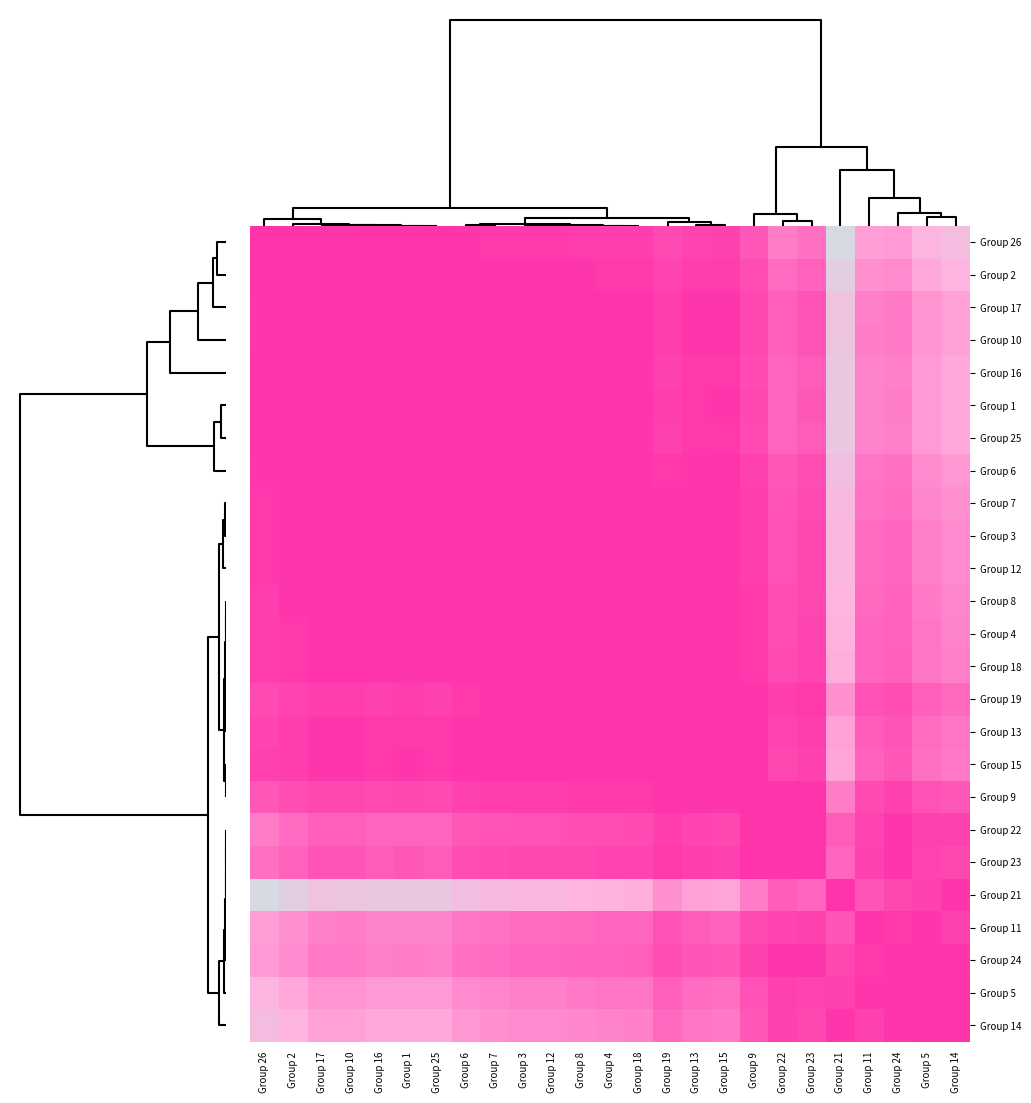

How many distinct data groups are displayed?

25